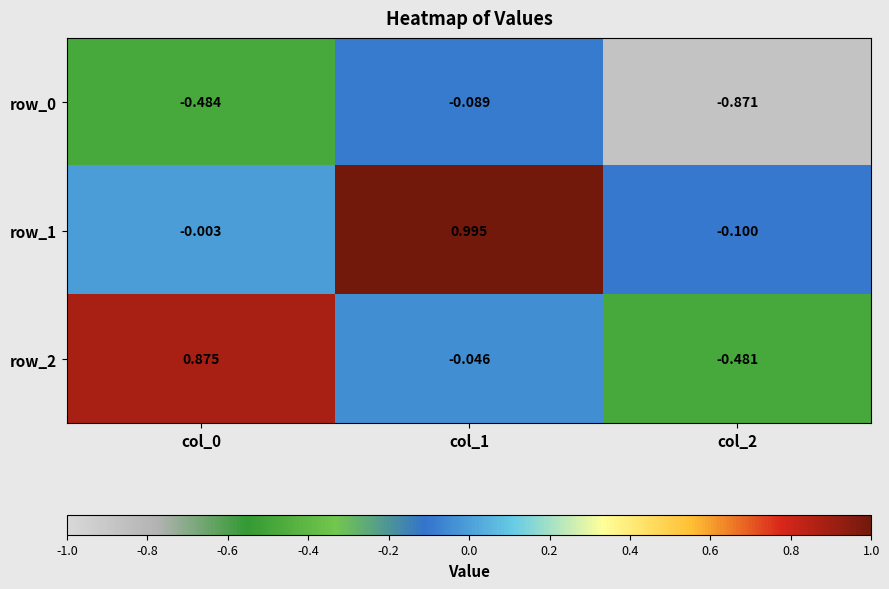

How many positive values does the row_2 series have?

1